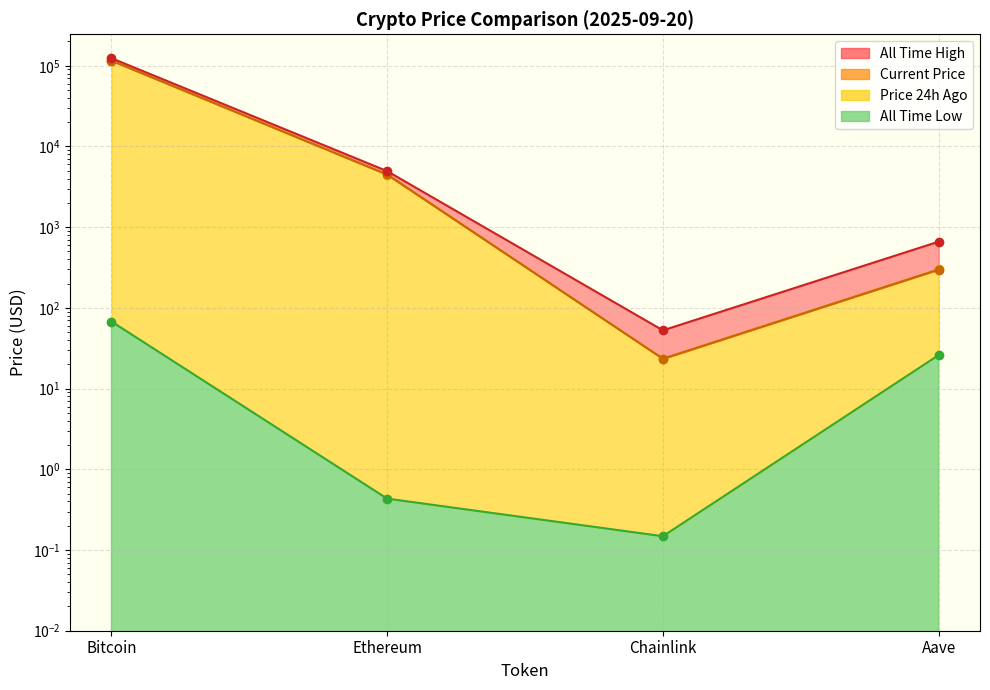

Which has a higher value, Chainlink or Ethereum?

Ethereum